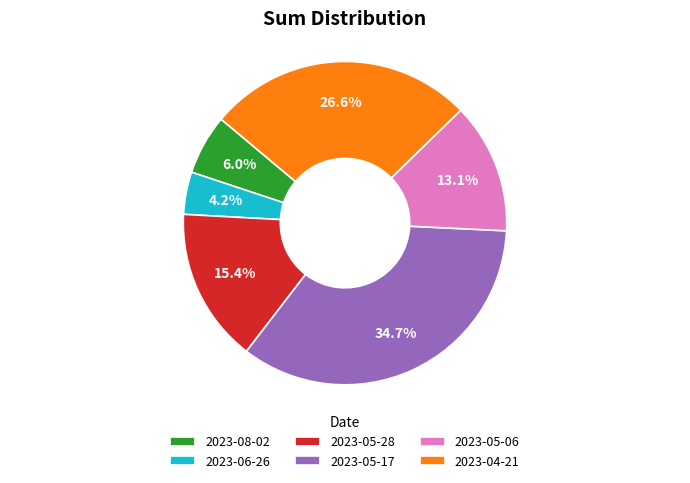

To the nearest percent, what percentage of the pie is 2023-08-02?

6%